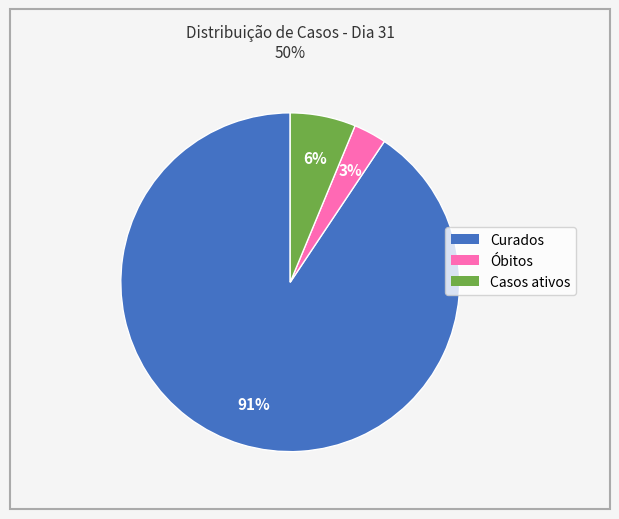

The Casos ativos slice represents 6% of the pie. True or false?

True